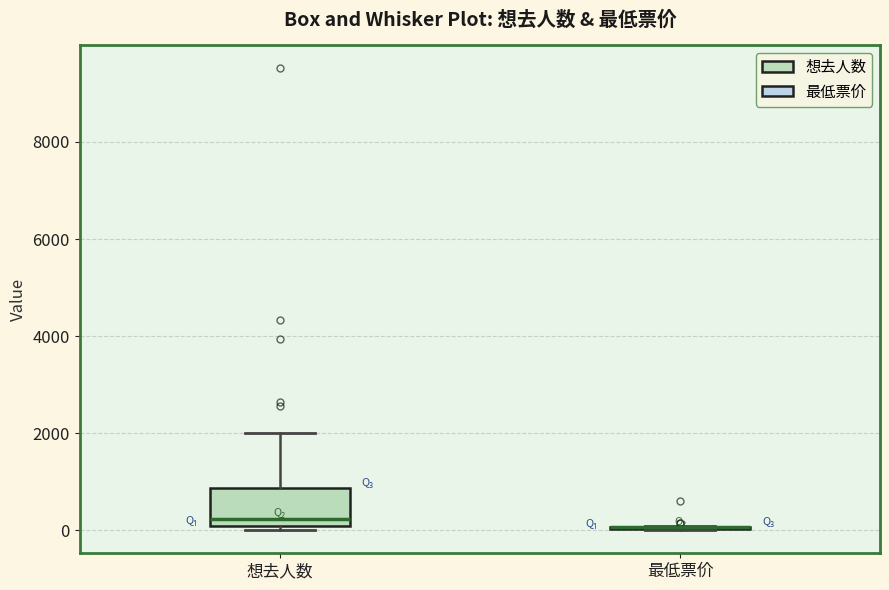

Reading left to right, read every box against the y-axis: the position of its median line, the range the box covers, and the ends of its whiskers. The values are not printed on the chart, so give them approximately, as read against the axis.

想去人数: median 200, box 0 to 800, whiskers 0 (just below the box's lower edge) to 2000
最低票价: box collapsed to a line at 0, whiskers 0 to 0